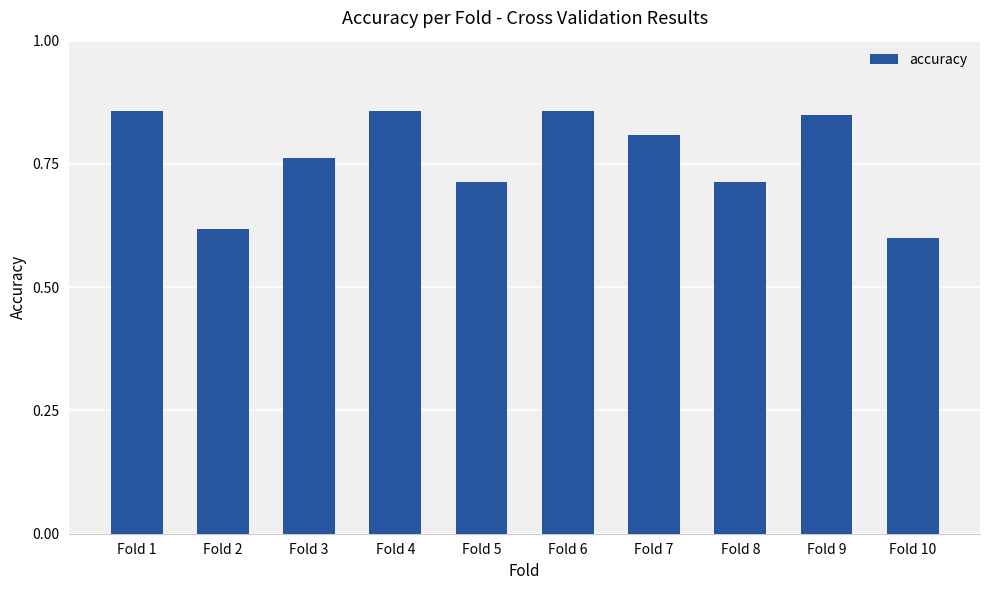

How many values are between 0 and 1?

10